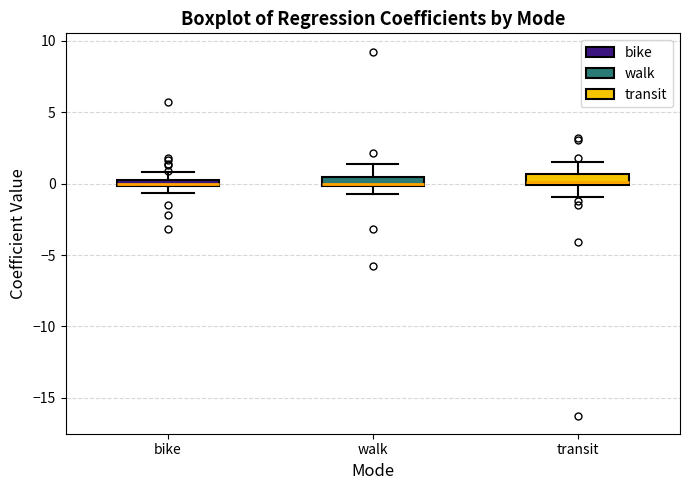

Where is the upper edge of the box for bike on the y-axis? The values are not printed on the chart, so give them approximately, as read against the axis.

0.5